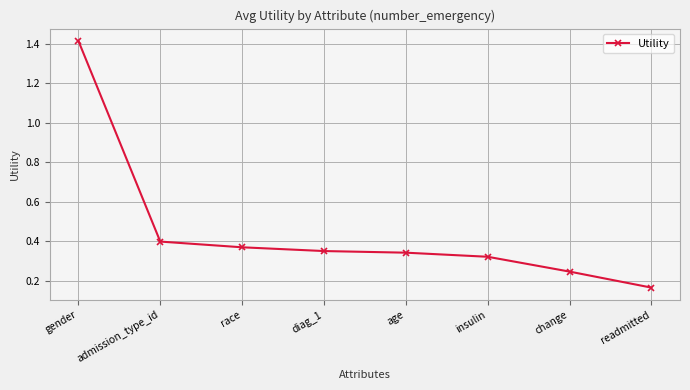

What is the difference between the maximum and second lowest values?

1.2